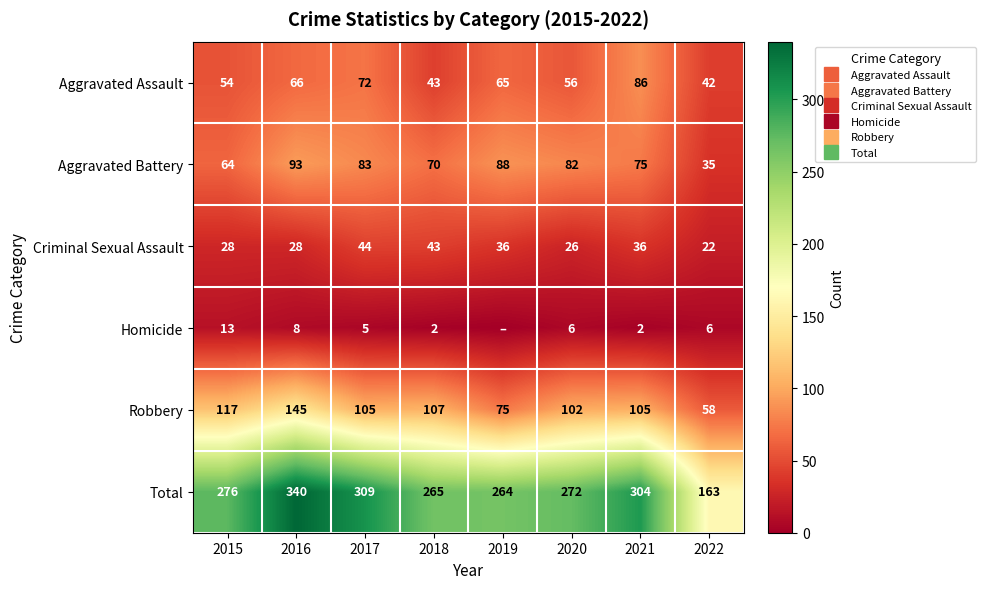

Count the number of categories in the chart.

8